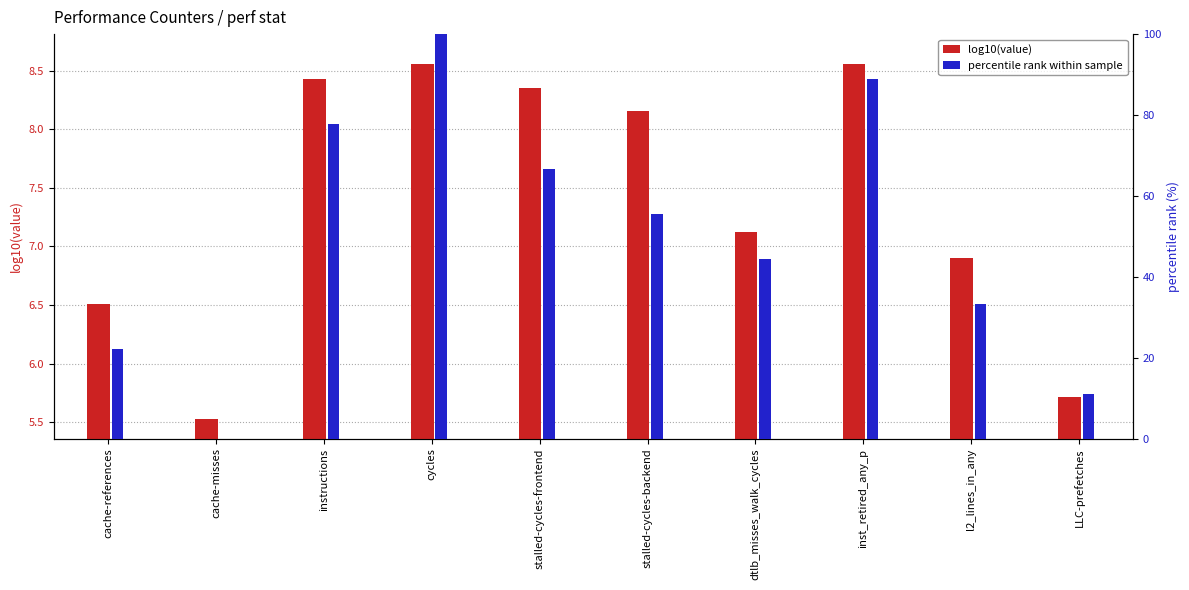

The value of percentile rank within sample at stalled-cycles-frontend is 66.7. True or false?

True